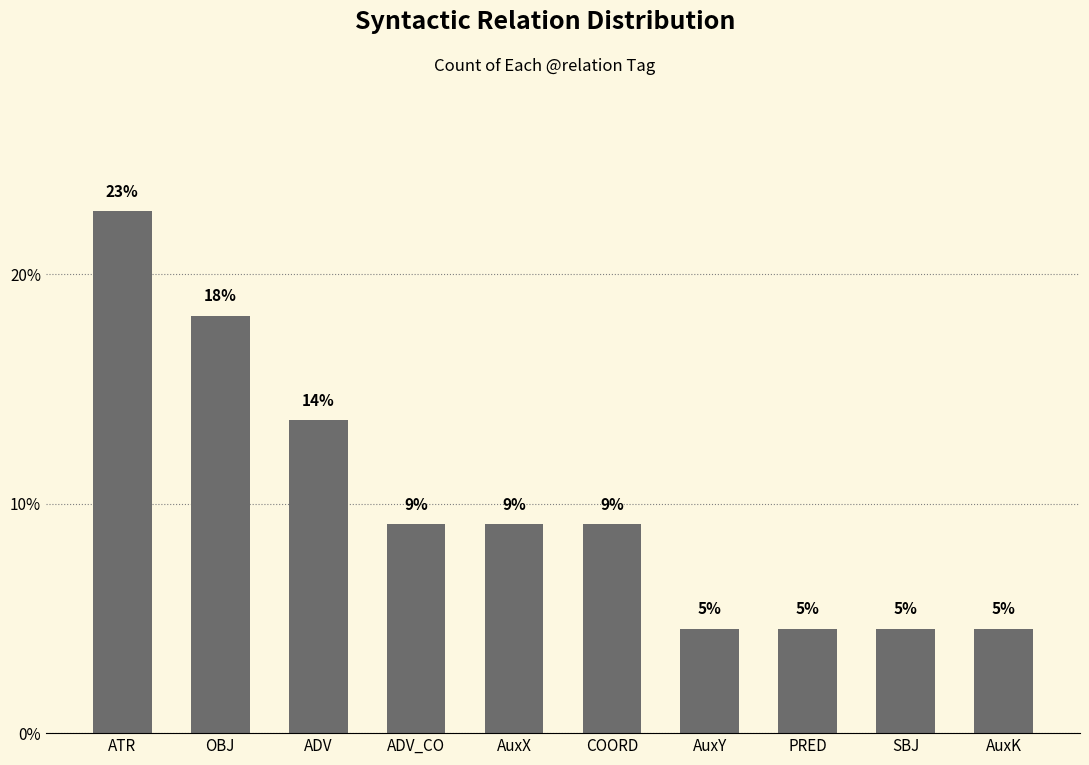

True or false: the data shows 4.5 at AuxK.

True